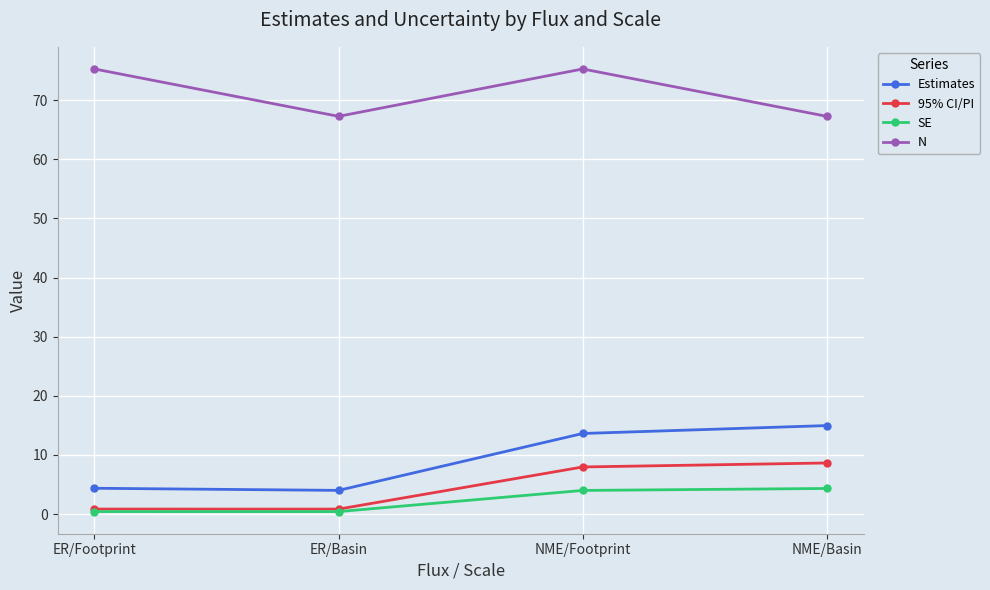

Reading left to right, extract all data points from this chart.

Estimates: 4.4	4.0	13.6	15.0
95% CI/PI: 0.8	0.8	8.0	8.6
SE: 0.4	0.4	4.0	4.3
N: 75.3	67.3	75.3	67.3